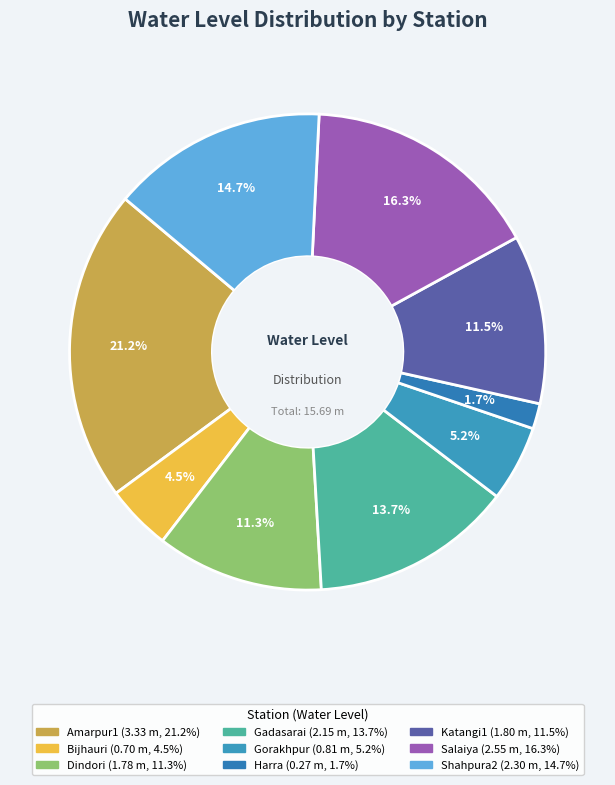

To the nearest percent, what portion does Gadasarai represent?

14%